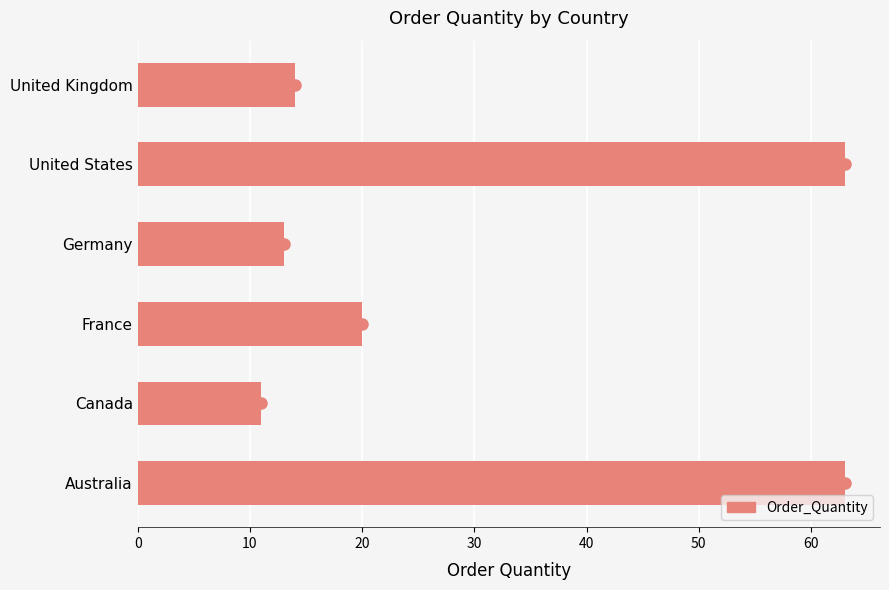

Reading top to bottom, list all the values displayed in this chart.

14	63	13	20	11	63